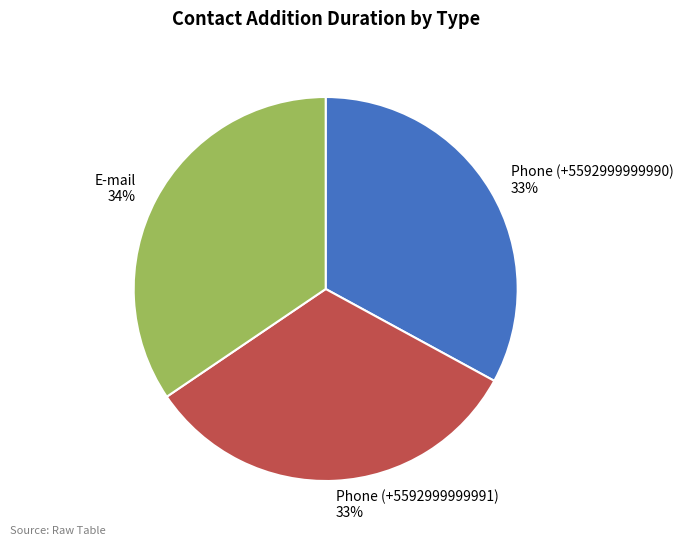

Does E-mail account for over 50% of the chart?

No